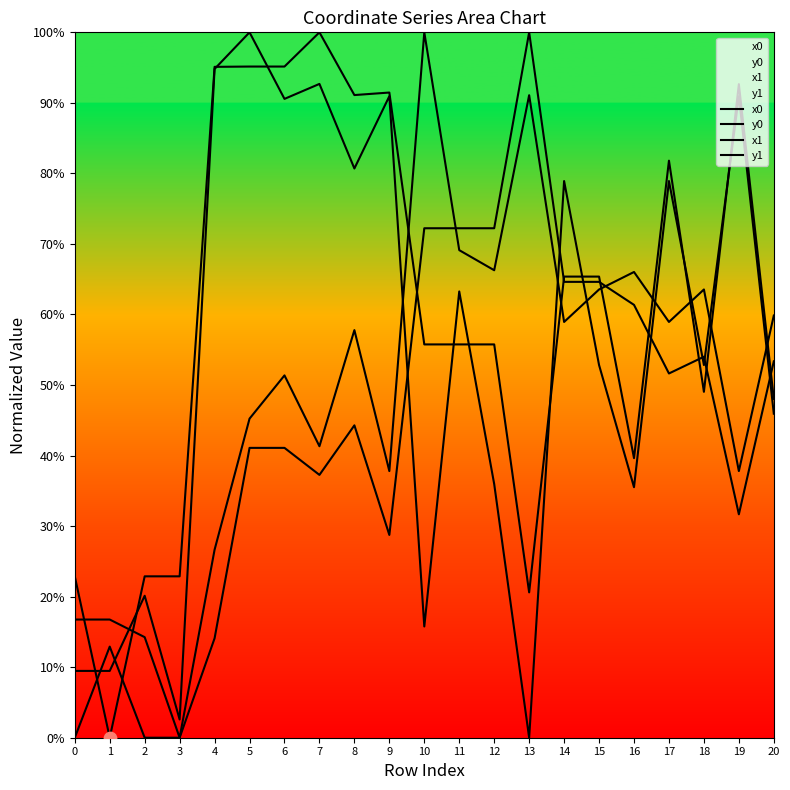

At how many categories does at least one series exceed 0?

21